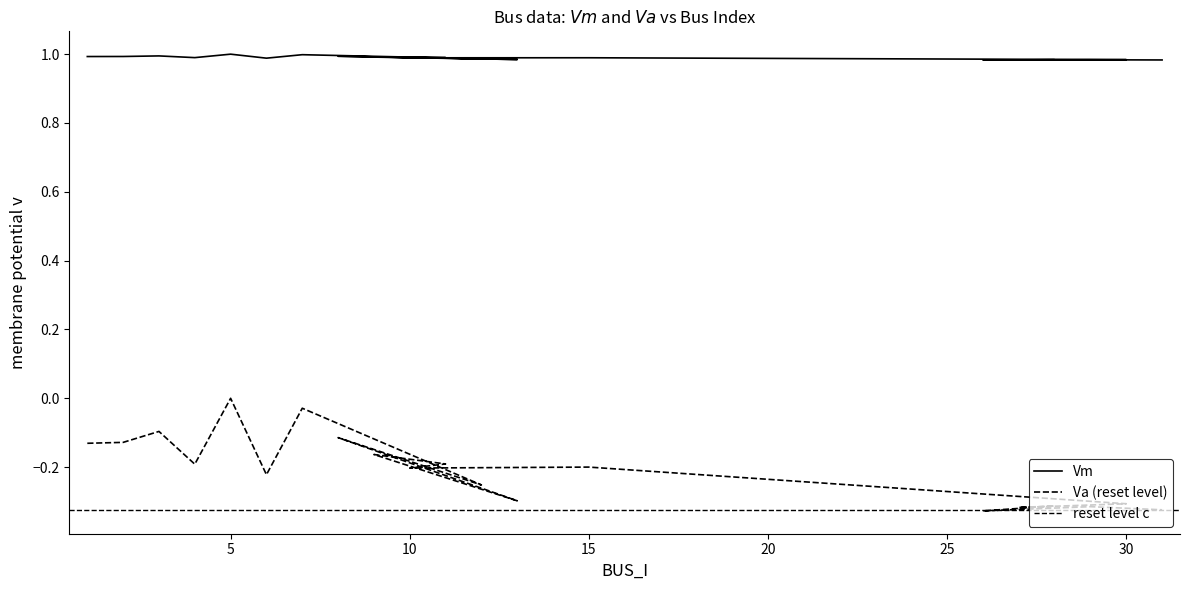

Which series changed the most between 4 and 30?

Va